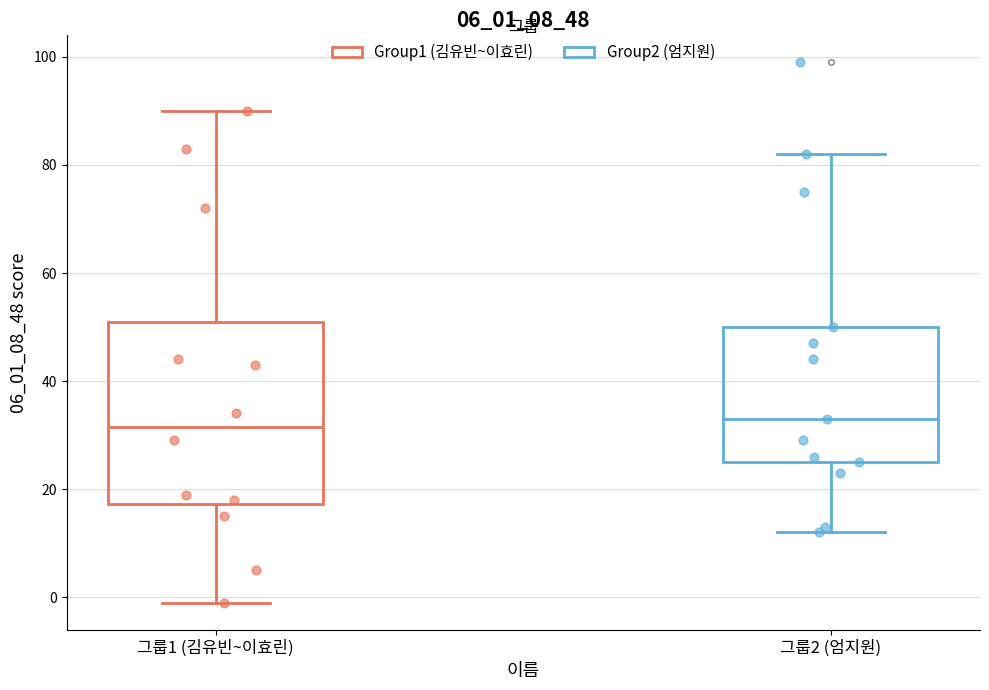

Reading left to right, transcribe this box plot: for each box, give where its median line is, the range the box spans, and where its two whiskers end, as read against the y-axis. The values are not printed on the chart, so give them approximately, as read against the axis.

그룹1 (김유빈~이효린): median 32, box 18 to 52, whiskers 0 to 90
그룹2 (엄지원): median 34, box 26 to 50, whiskers 12 to 82